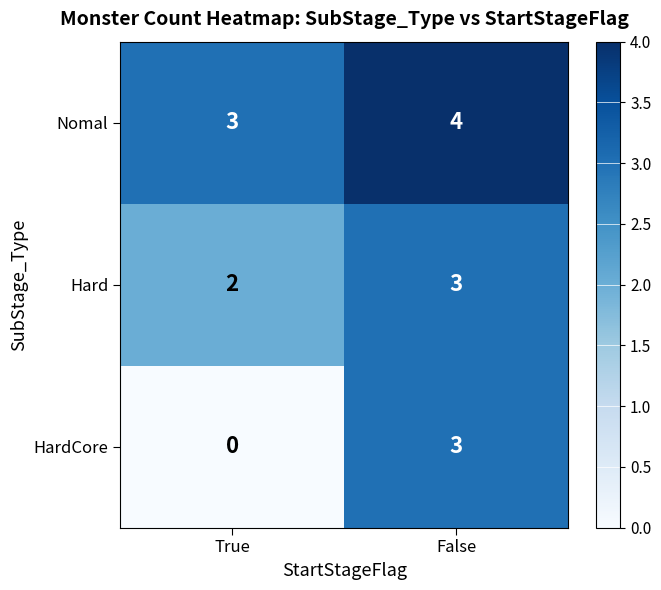

The HardCore series shows 2 at False. True or false?

False